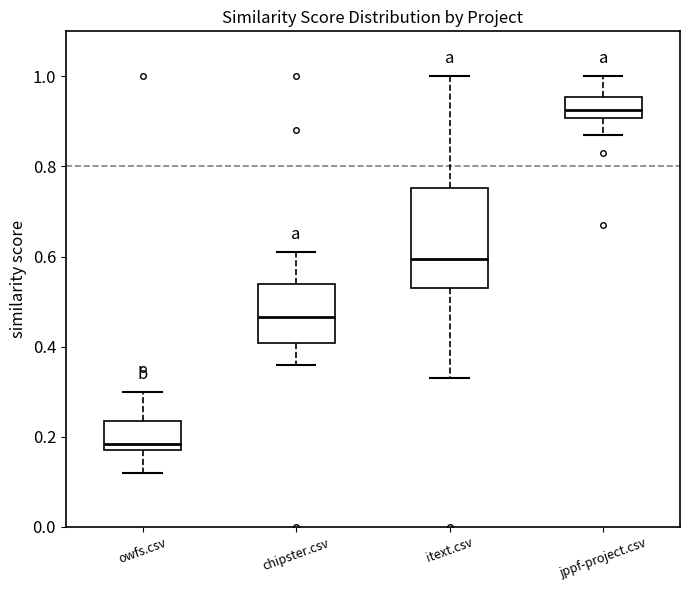

Reading left to right, read every box against the y-axis: the position of its median line, the range the box covers, and the ends of its whiskers. The values are not printed on the chart, so give them approximately, as read against the axis.

owfs.csv: median 0.18 (just above the box's lower edge), box 0.18 to 0.24, whiskers 0.12 to 0.30
chipster.csv: median 0.46, box 0.40 to 0.54, whiskers 0.36 to 0.62
itext.csv: median 0.60, box 0.54 to 0.76, whiskers 0.34 to 1.00
jppf-project.csv: median 0.92, box 0.90 to 0.96, whiskers 0.88 to 1.00